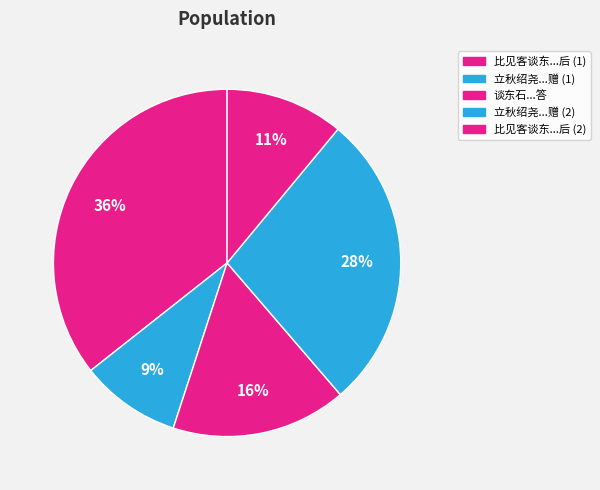

Which slice is the smallest?

立秋绍尧见过，谈东游事有赠